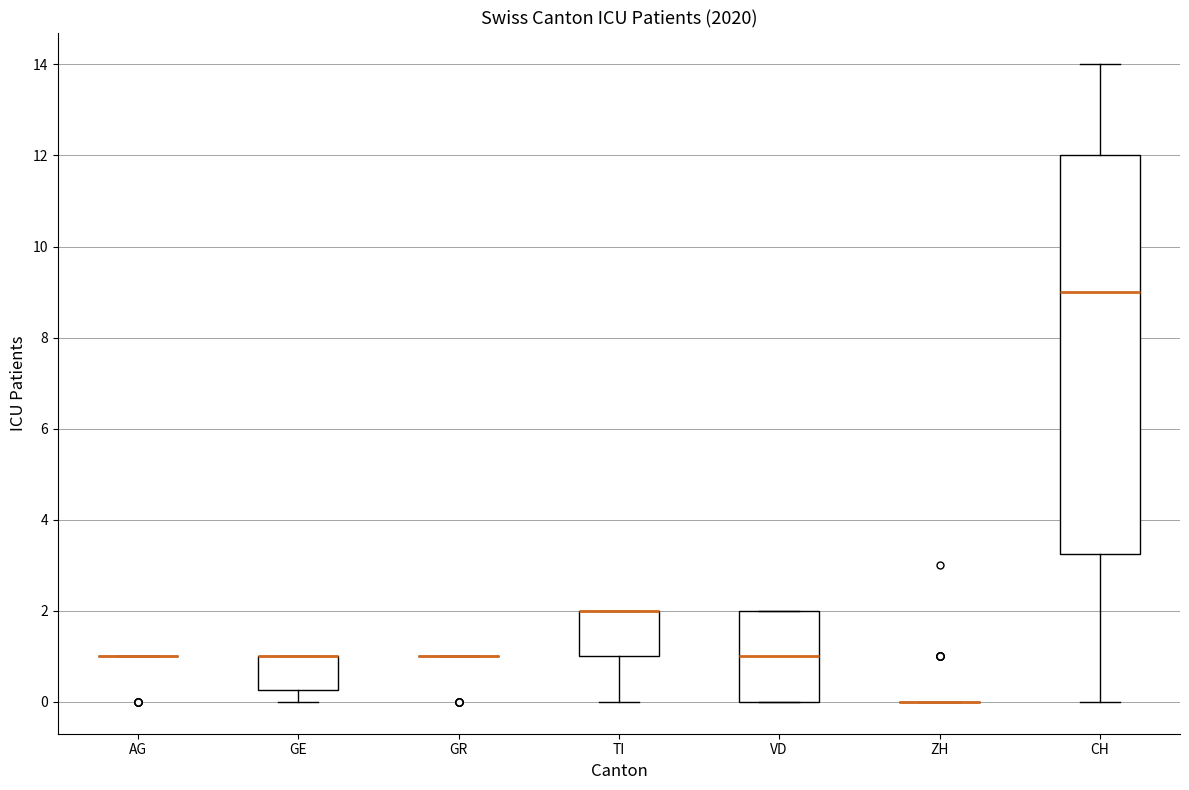

Reading left to right, transcribe this box plot: for each box, give where its median line is, the range the box spans, and where its two whiskers end, as read against the y-axis. The values are not printed on the chart, so give them approximately, as read against the axis.

AG: box collapsed to a line at 1.0, whiskers 1.0 to 1.0
GE: median 1.0 (drawn on the box's upper edge), box 0.2 to 1.0, whiskers 0.0 to 1.0
GR: box collapsed to a line at 1.0, whiskers 1.0 to 1.0
TI: median 2.0 (drawn on the box's upper edge), box 1.0 to 2.0, whiskers 0.0 to 2.0
VD: median 1.0, box 0.0 to 2.0, whiskers 0.0 to 2.0
ZH: box collapsed to a line at 0.0, whiskers 0.0 to 0.0
CH: median 9.0, box 3.2 to 12.0, whiskers 0.0 to 14.0